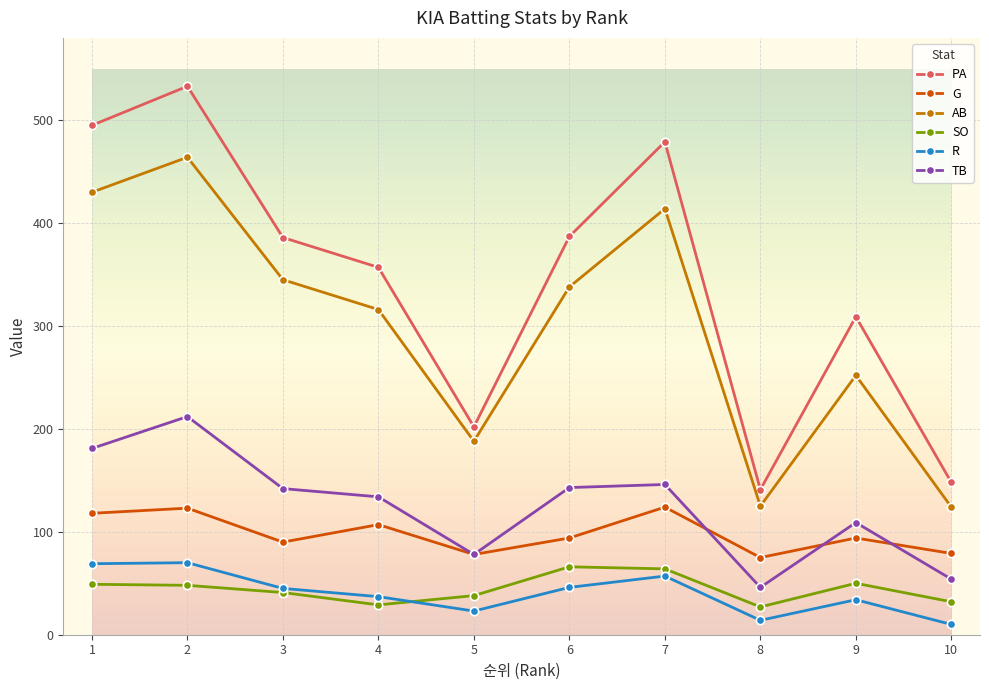

Which series changed the most between 5 and 7?

PA